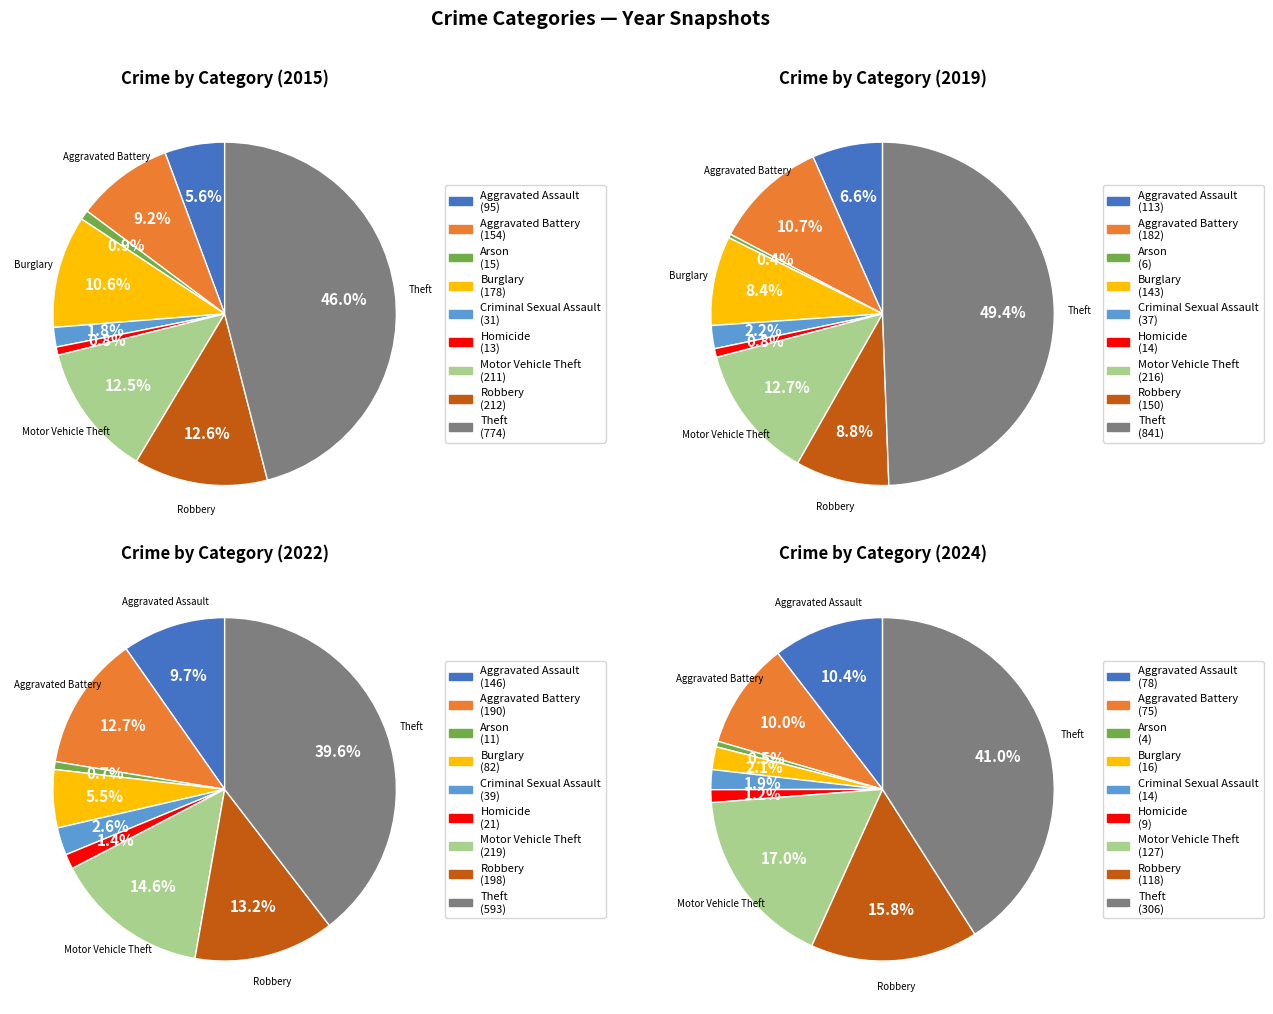

What portion of the pie excludes Aggravated Battery?

90.8%